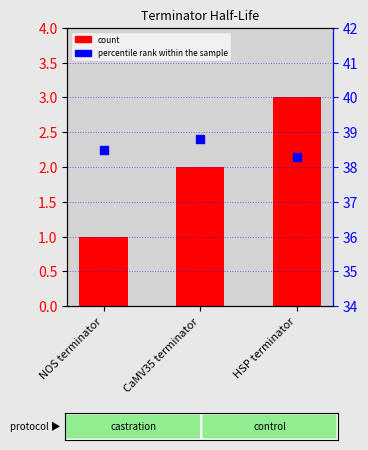

What is the total value across all series at HSP terminator?

41.3